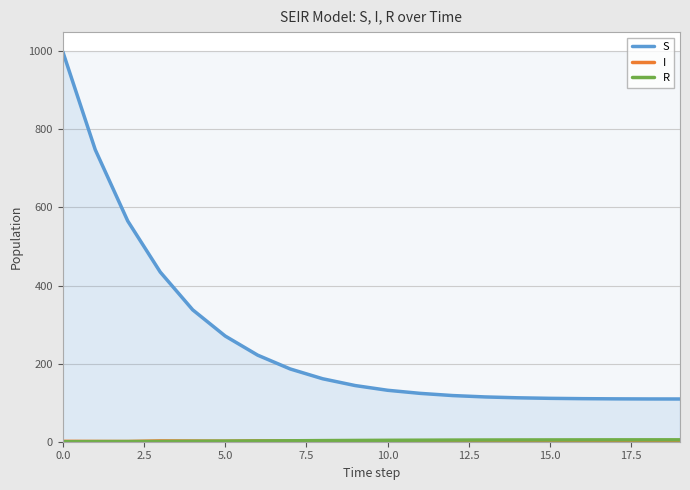

Rank the series by their maximum value, from lowest to highest.

I, R, S